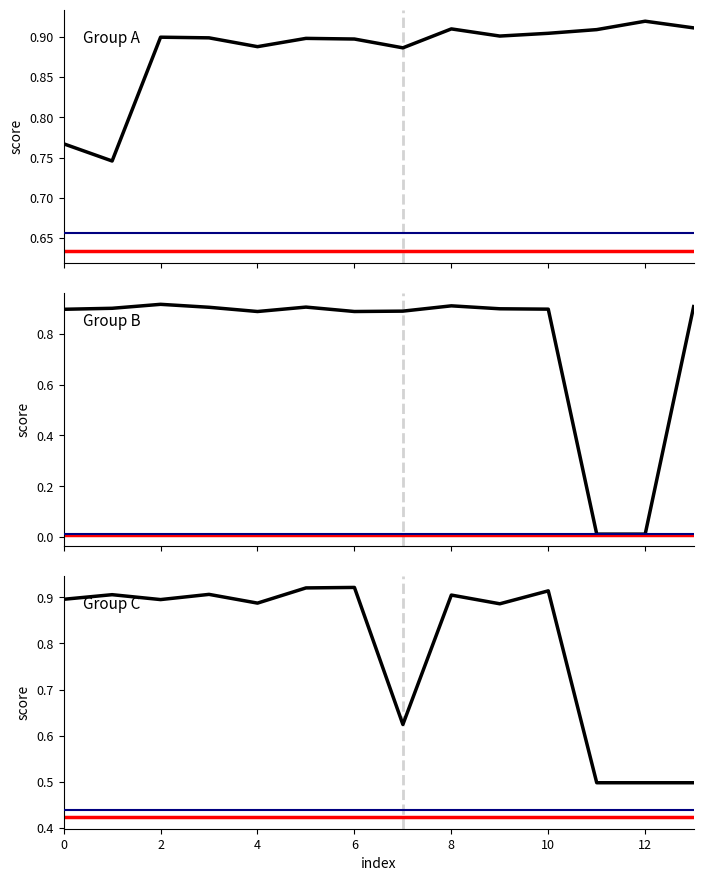

Is it true that Group A (rows 0-13) equals 0.9 at 6?

True